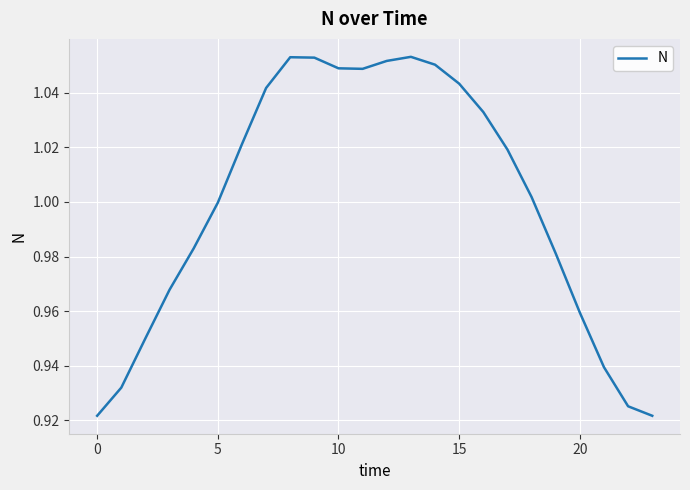

Reading left to right, transcribe all the data shown in this chart.

0.9	0.9	1.0	1.0	1.0	1.0	1.0	1.0	1.1	1.1	1.0	1.0	1.1	1.1	1.1	1.0	1.0	1.0	1.0	1.0	1.0	0.9	0.9	0.9